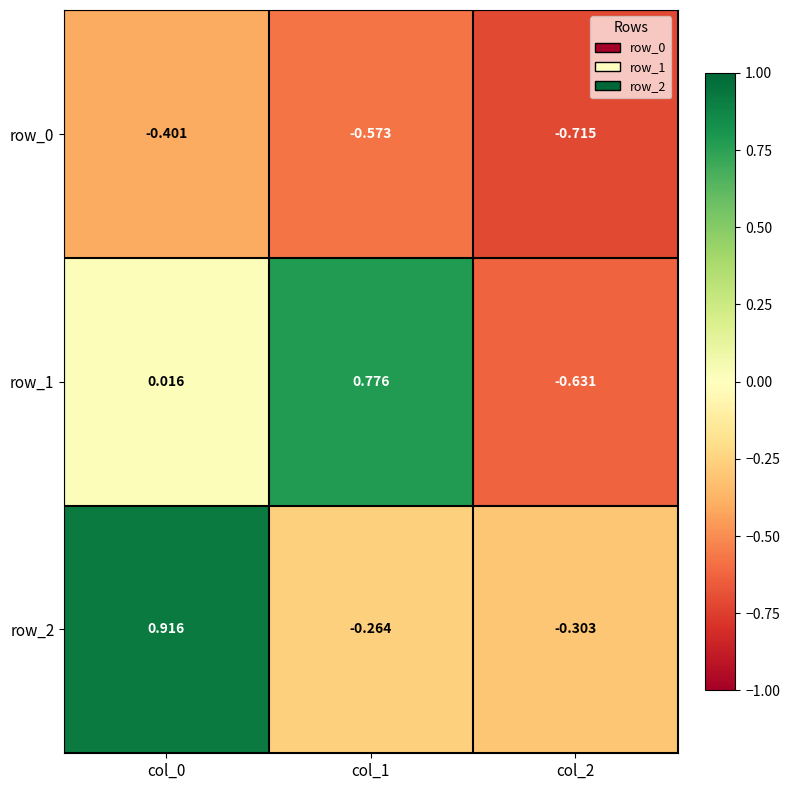

Is the value of row_0 at col_2 greater than the value of row_2 at col_1?

No